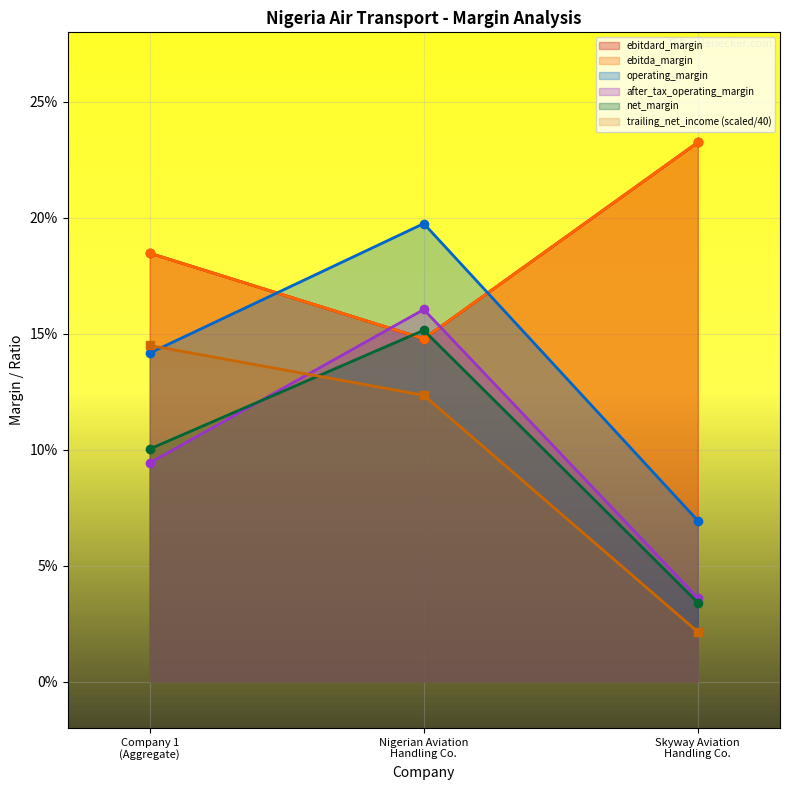

Count the ebitdard_margin values in the range 0 to 1.

3